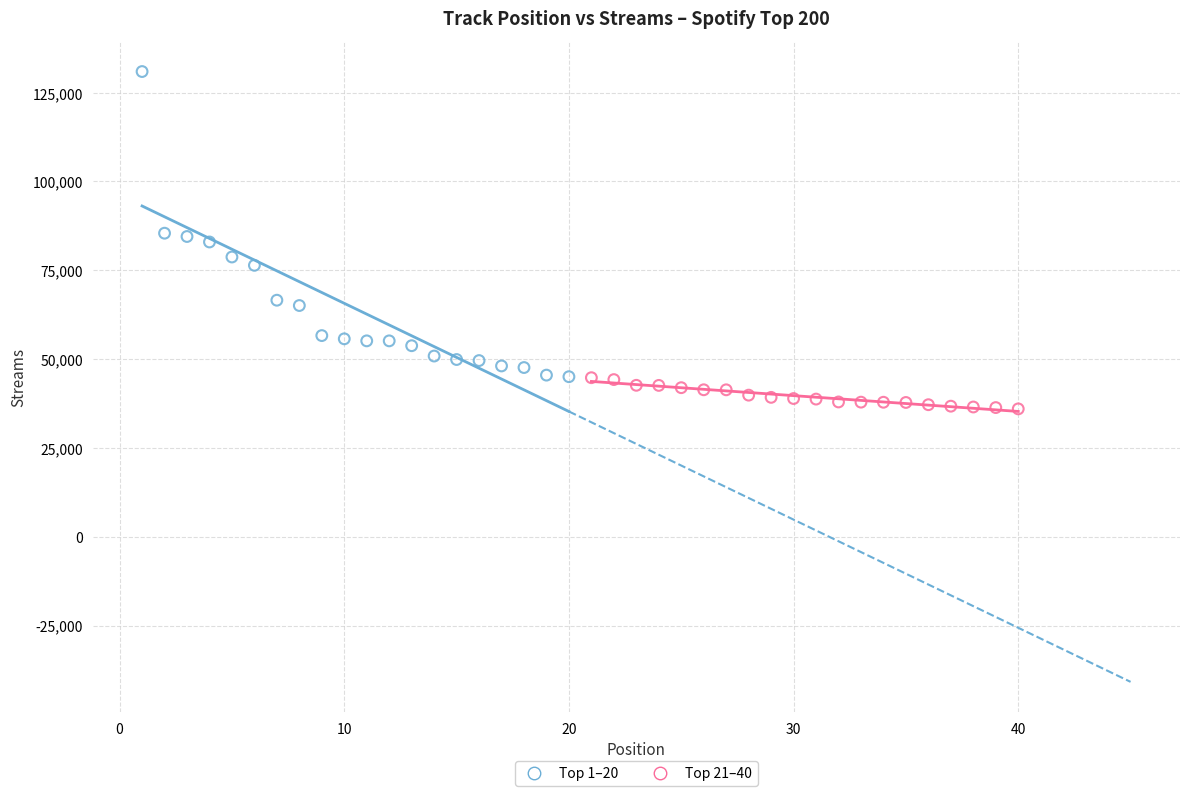

Which series reaches the maximum Y coordinate?

Top 1–20